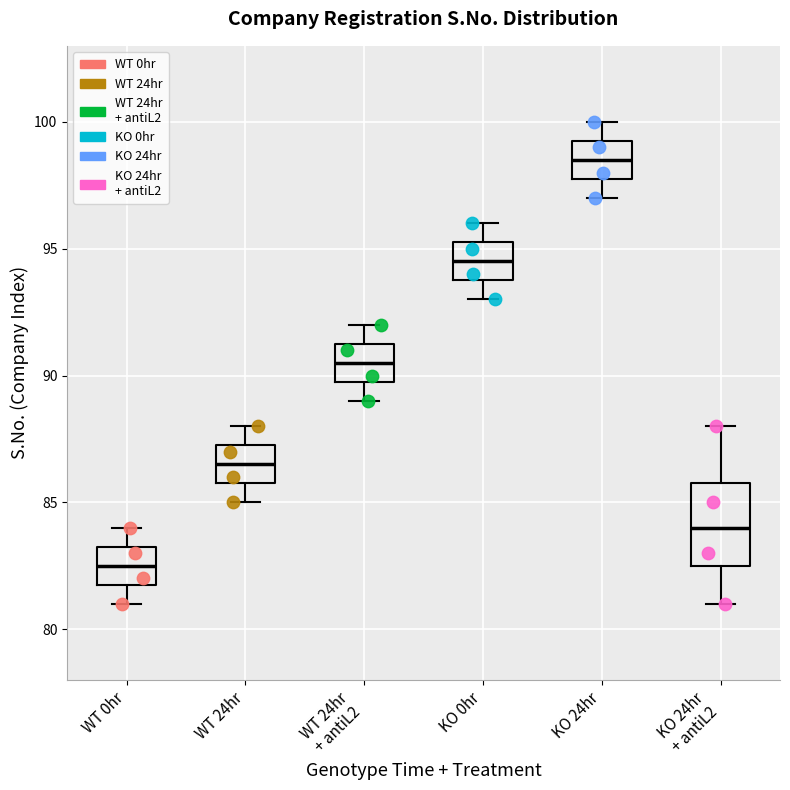

Reading left to right, transcribe this box plot: for each box, give where its median line is, the range the box spans, and where its two whiskers end, as read against the y-axis. The values are not printed on the chart, so give them approximately, as read against the axis.

WT 0hr: median 82.5, box 82.0 to 83.5, whiskers 81.0 to 84.0
WT 24hr: median 86.5, box 86.0 to 87.5, whiskers 85.0 to 88.0
WT 24hr + antiL2: median 90.5, box 90.0 to 91.5, whiskers 89.0 to 92.0
KO 0hr: median 94.5, box 94.0 to 95.5, whiskers 93.0 to 96.0
KO 24hr: median 98.5, box 98.0 to 99.5, whiskers 97.0 to 100.0
KO 24hr + antiL2: median 84.0, box 82.5 to 86.0, whiskers 81.0 to 88.0